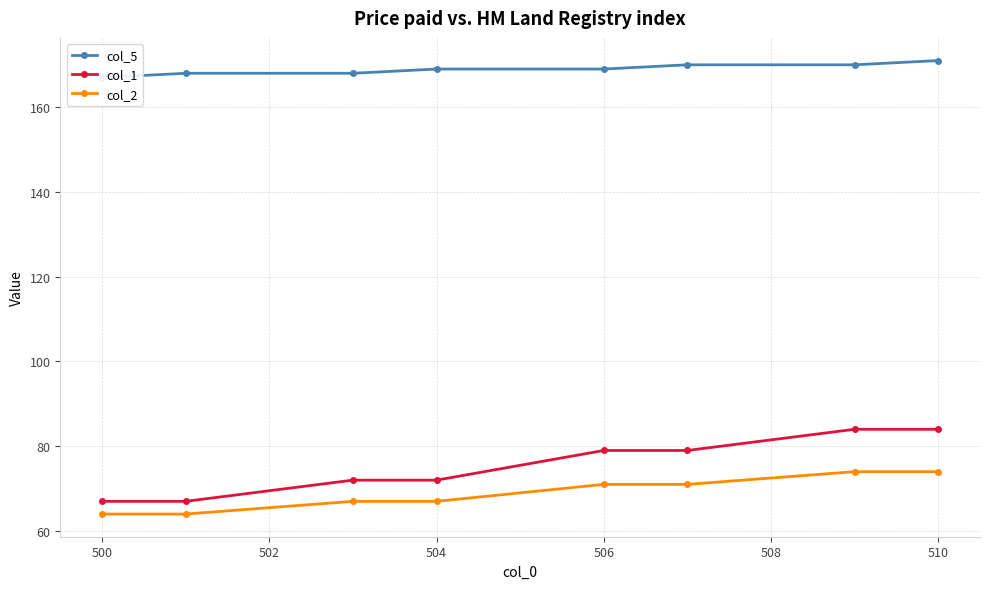

What is the value of the col_5 point at the 3rd from the left?

168